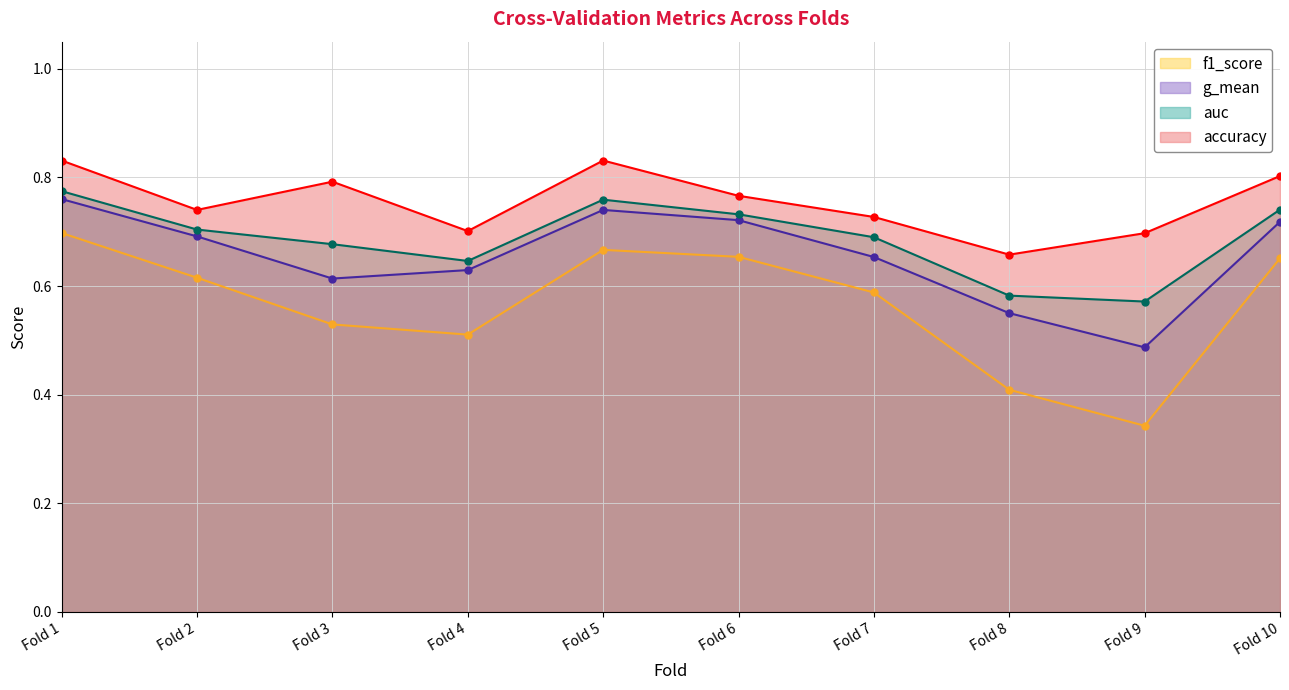

What is the sum of the g_mean values at Fold 10 and Fold 9?

1.2